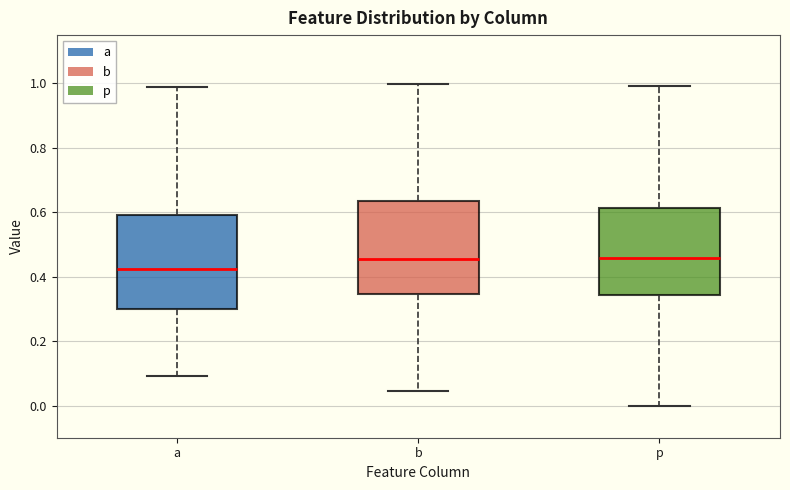

Which box's median line is the lowest?

a